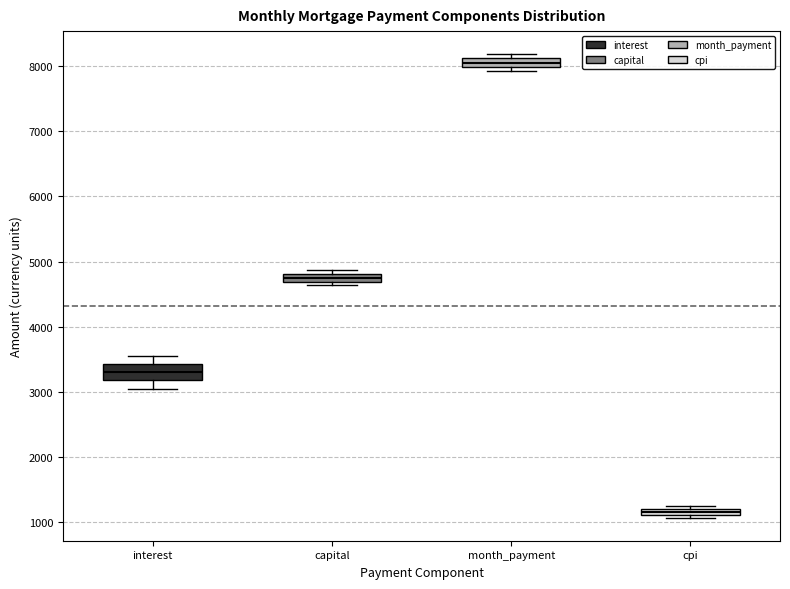

Comparing the boxes themselves (not the whiskers), which one is the tallest?

interest